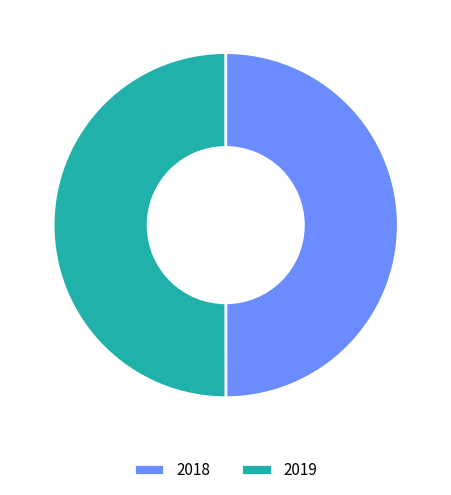

Is it true that 2018 is 56% of the pie?

False